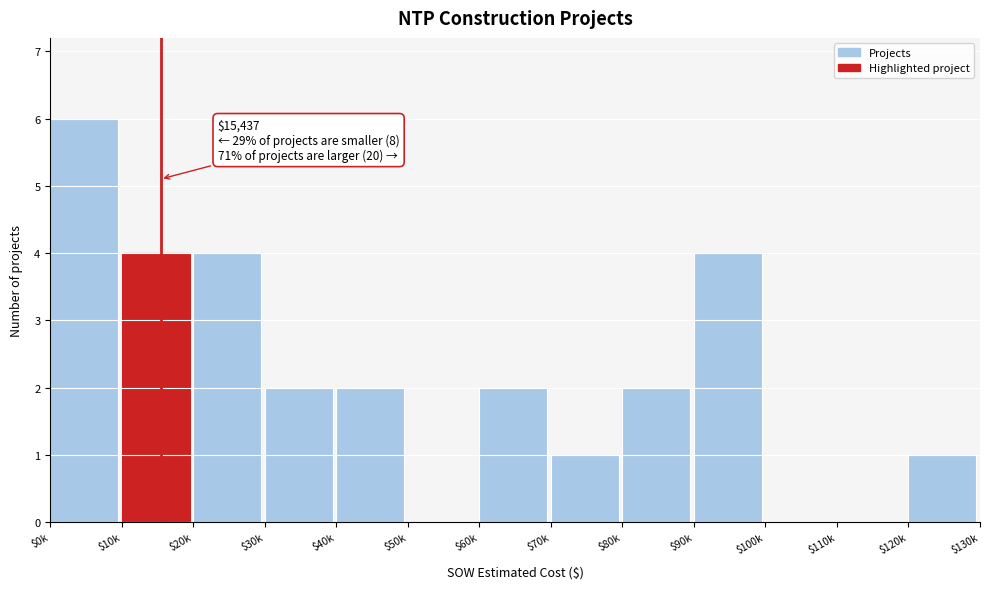

At which category does the chart reach its peak across all series?

$0k